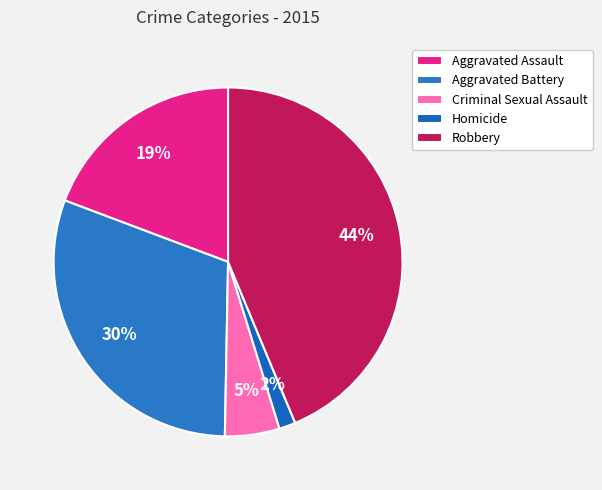

Between Aggravated Battery and Aggravated Assault, which is larger?

Aggravated Battery